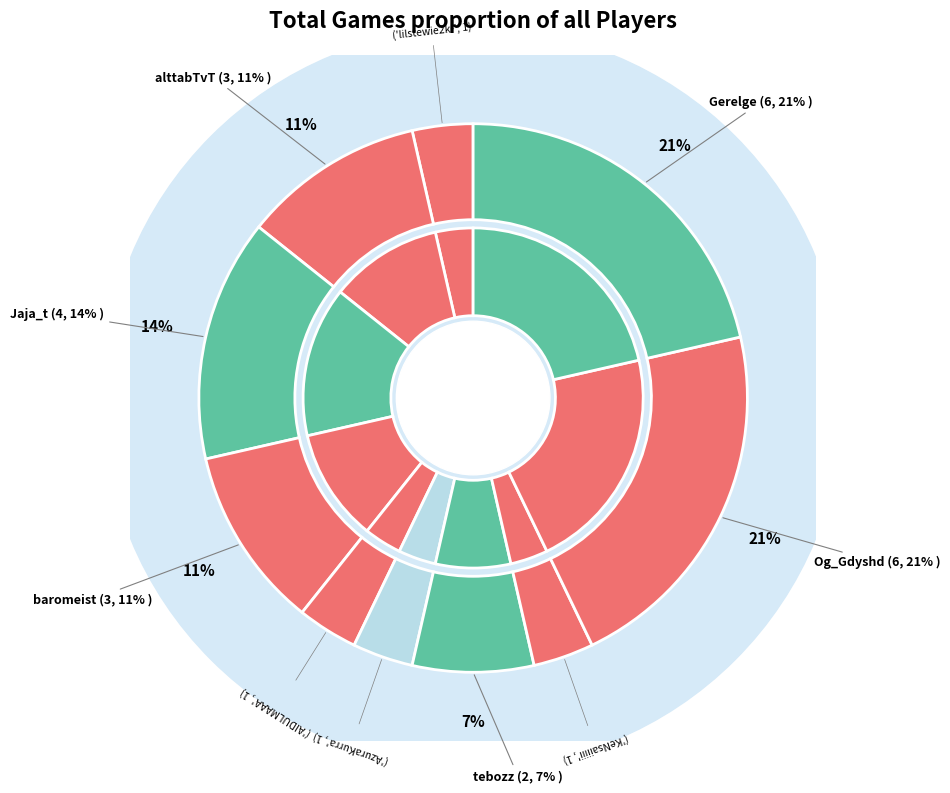

To the nearest percent, what portion does KeNsaiiiii represent?

4%